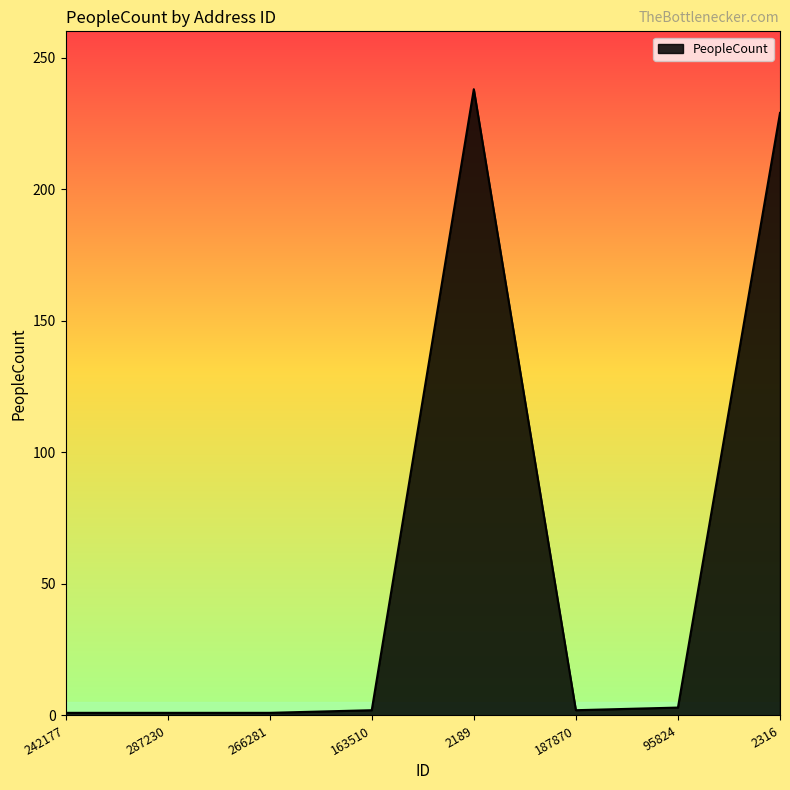

What value does the data have at 2189, to the nearest 50?

250